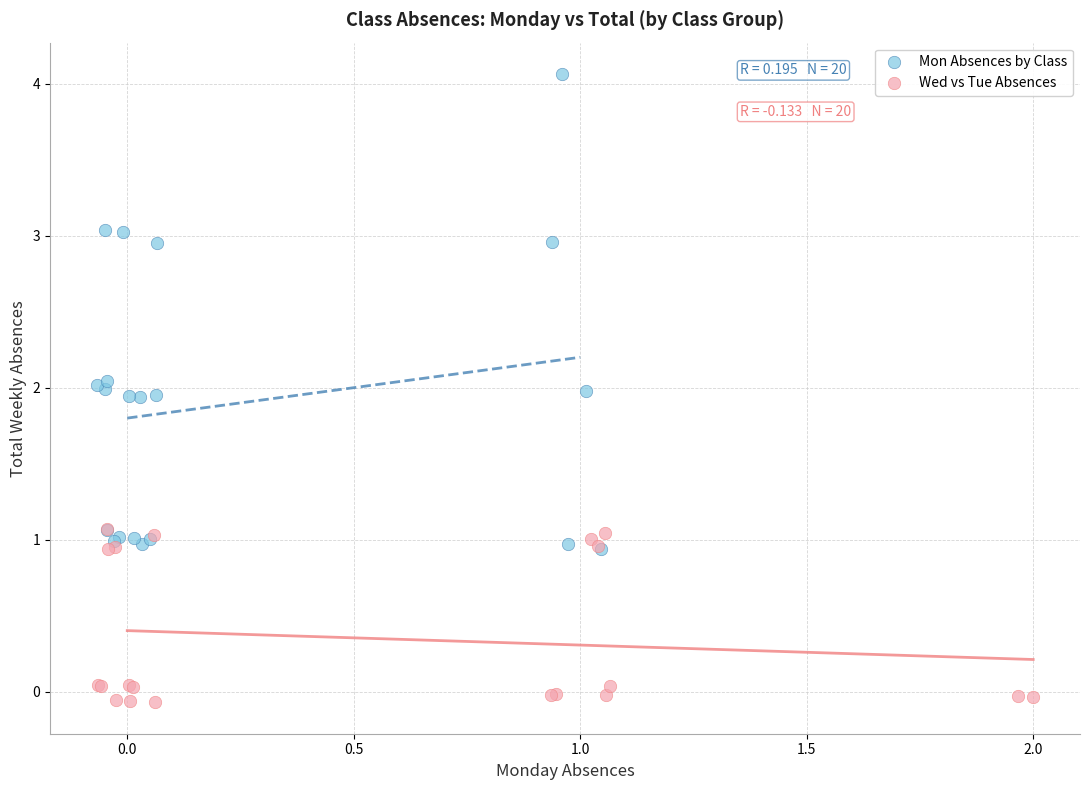

Which series contains the highest Y value?

Mon Absences by Class